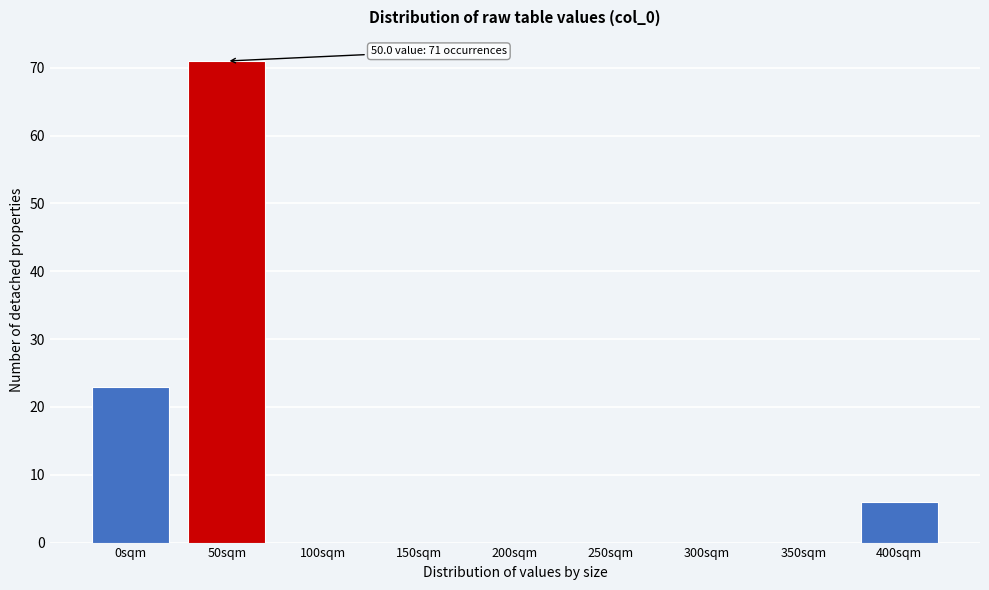

Reading left to right, what are all the values shown in this chart?

0sqm=23	50sqm=71	100sqm=0	150sqm=0	200sqm=0	250sqm=0	300sqm=0	350sqm=0	400sqm=6